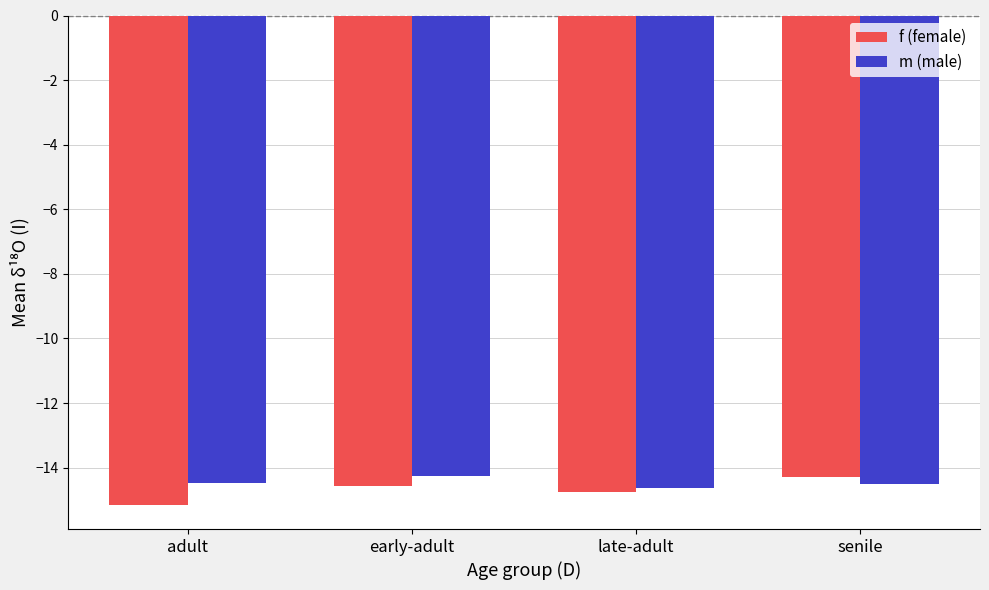

Which series has the largest total across all categories?

m (male)